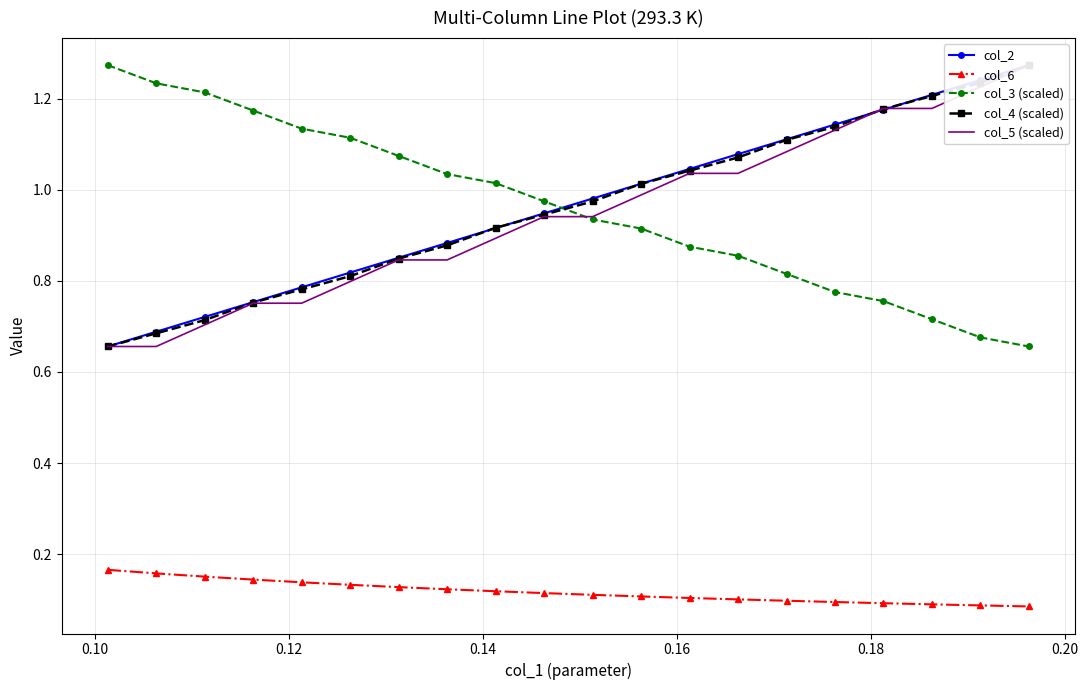

True or false: col_3 (scaled) and col_6 intersect in this chart.

False